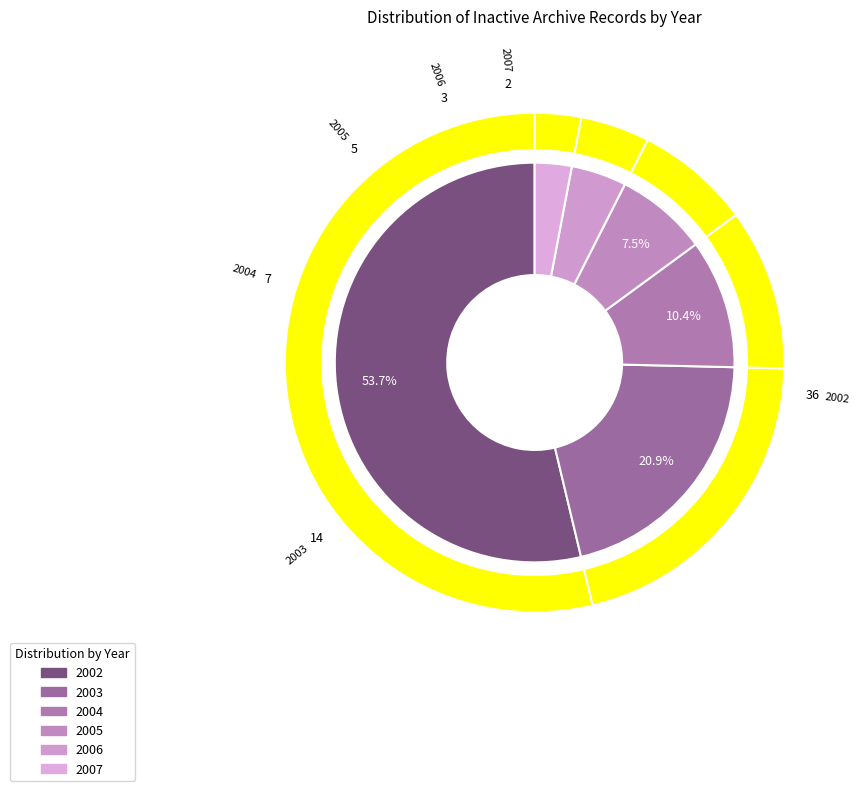

Which category accounts for the majority?

2002